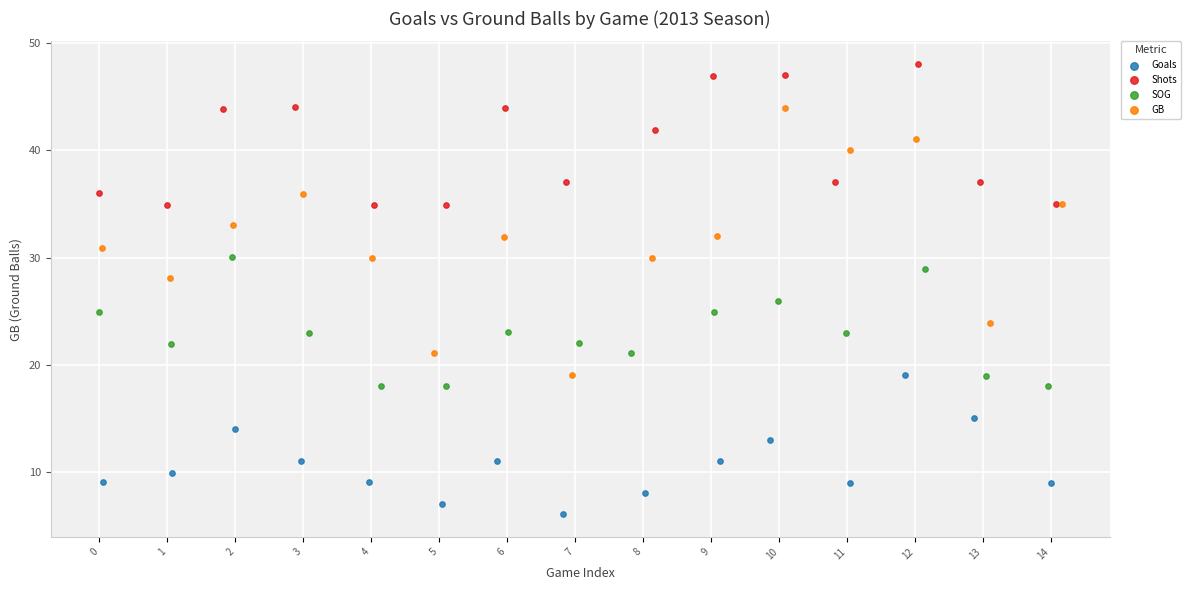

What are all the series names shown in the legend?

Goals, Shots, SOG, GB